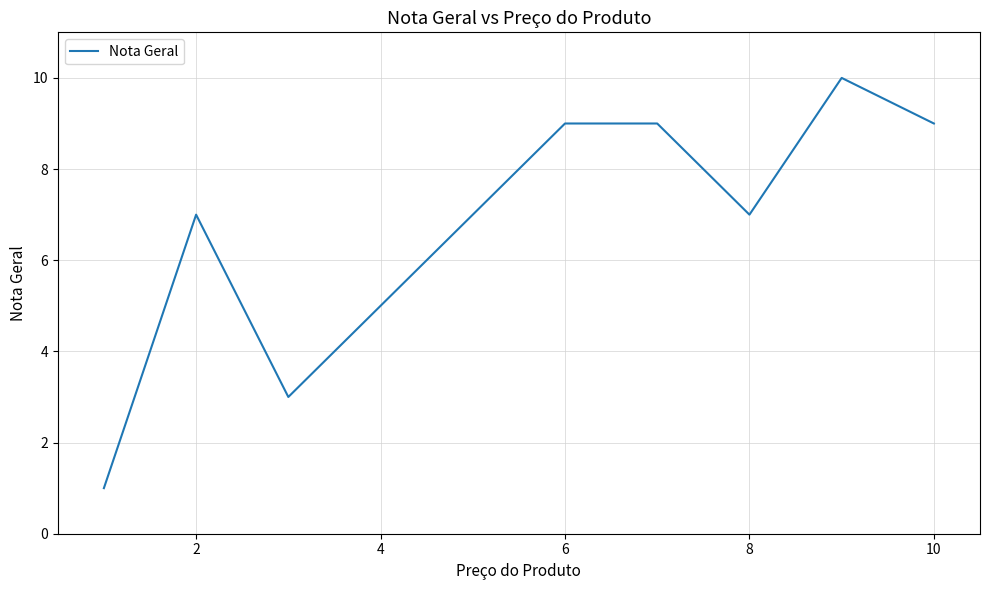

What is the greatest value displayed?

10